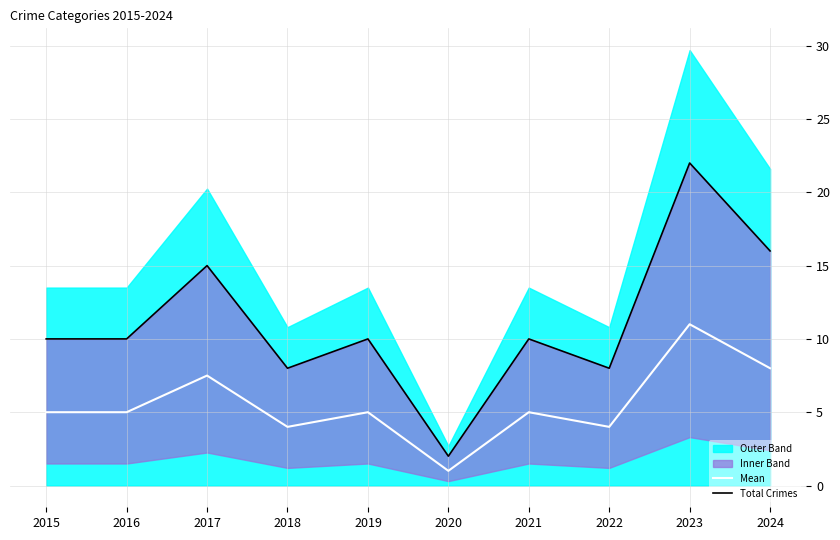

What is the sum of all Mean values?

55.5